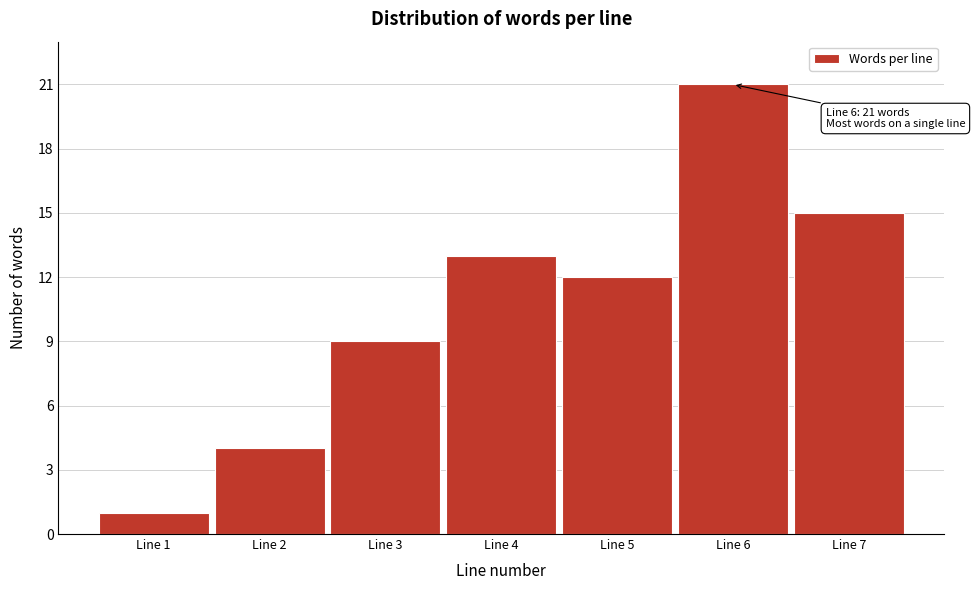

Reading left to right, extract all data points from this chart.

1	4	9	13	12	21	15